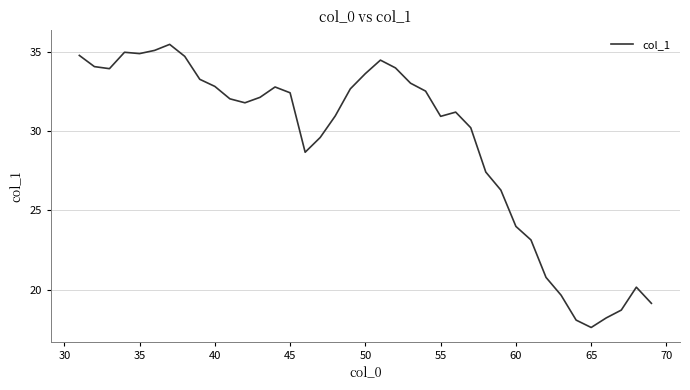

What is the greatest value displayed?

35.5